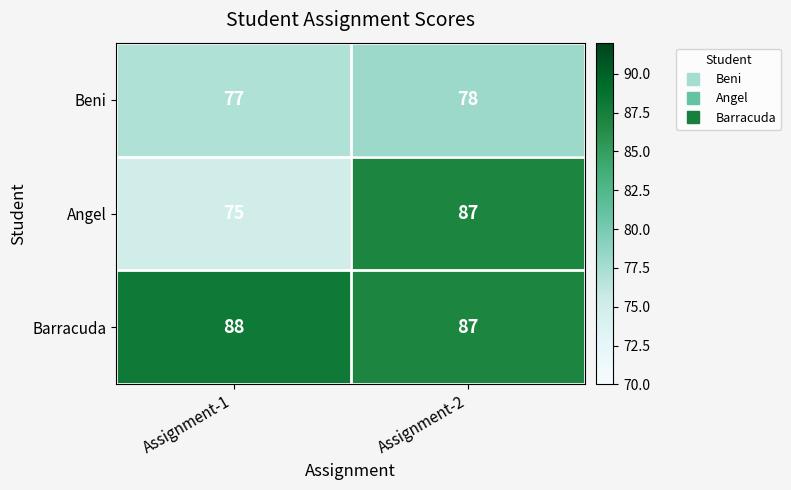

What is the sum of all Barracuda values?

175